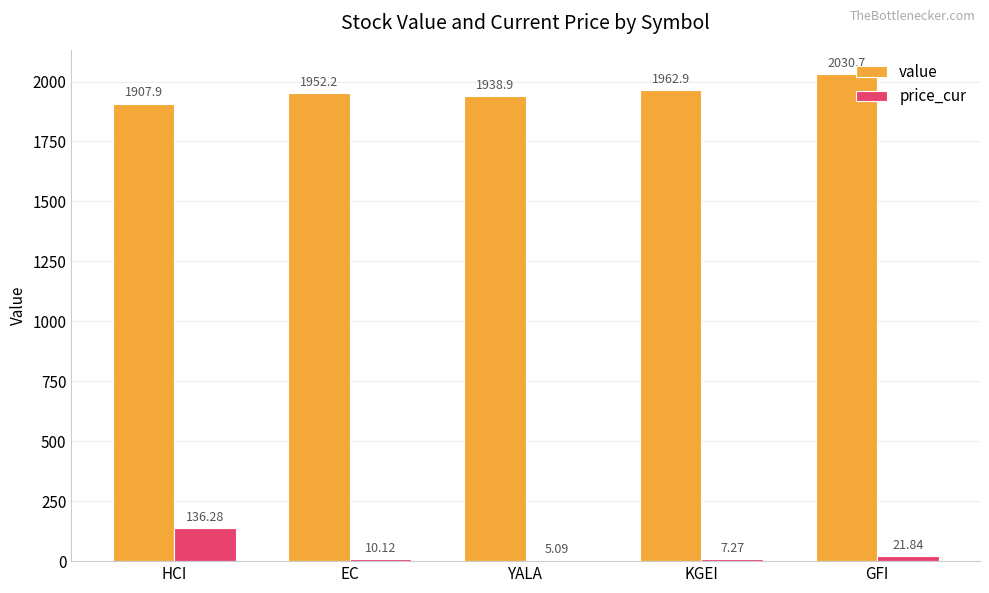

At which category does the chart reach its peak across all series?

GFI